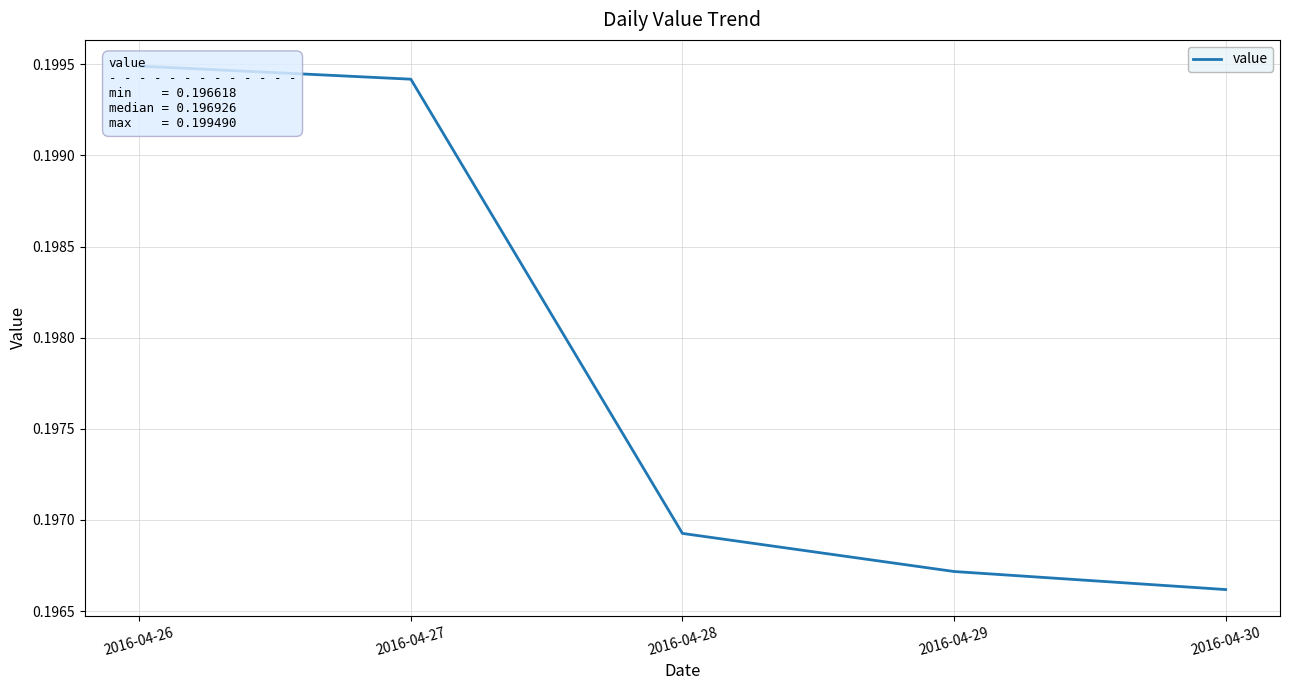

List the labels in order of value, smallest first.

2016-04-30, 2016-04-29, 2016-04-28, 2016-04-27, 2016-04-26